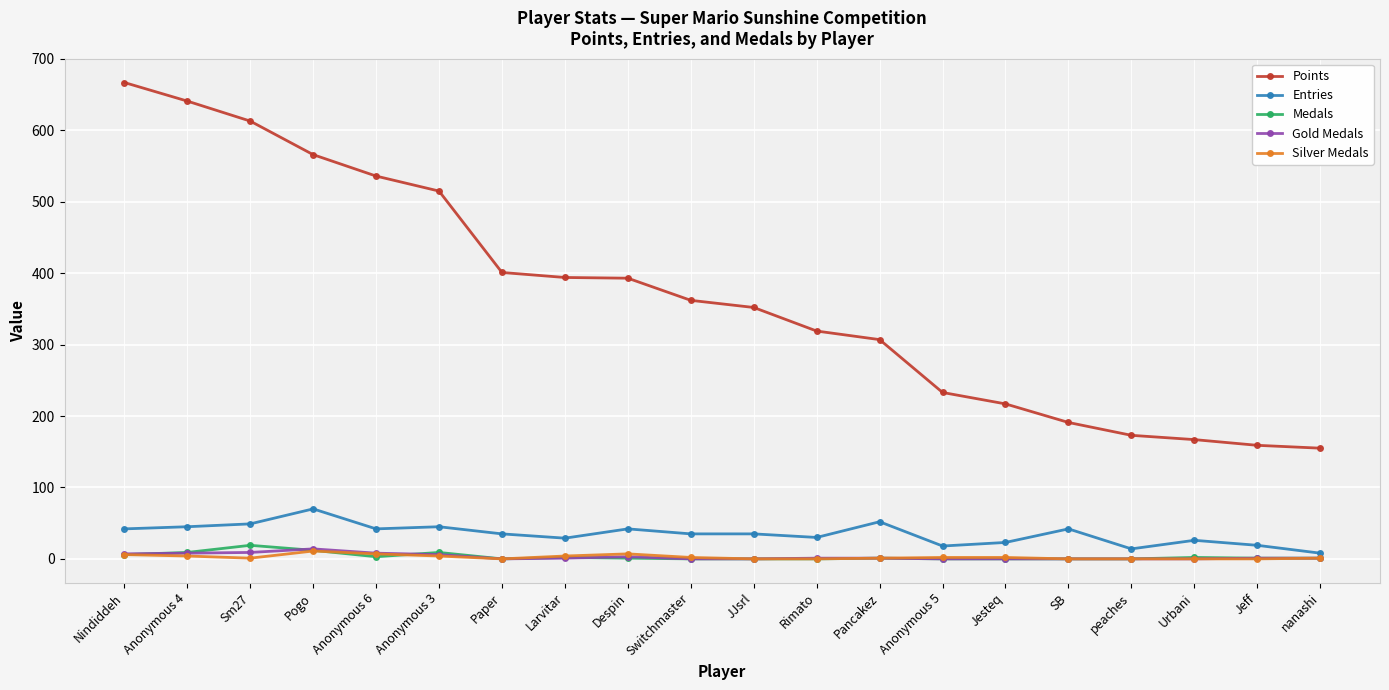

What is the greatest value displayed?

667